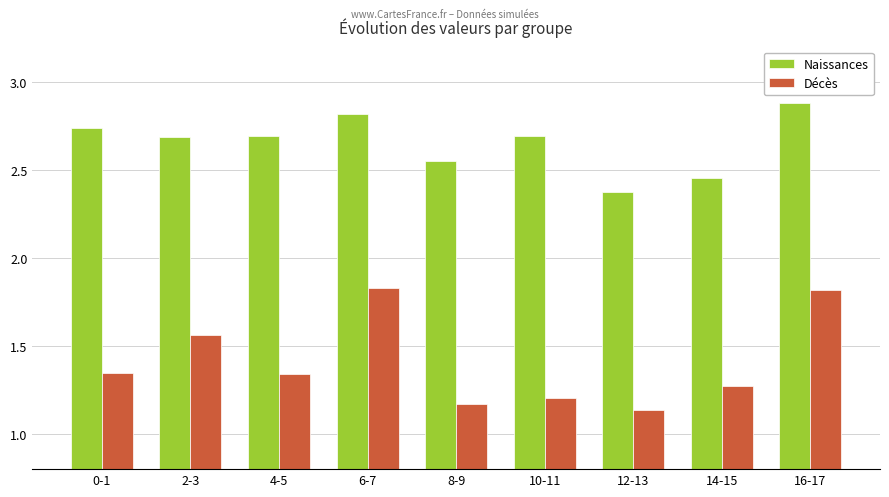

Rank the series at 4-5 from lowest to highest value.

Décès, Naissances